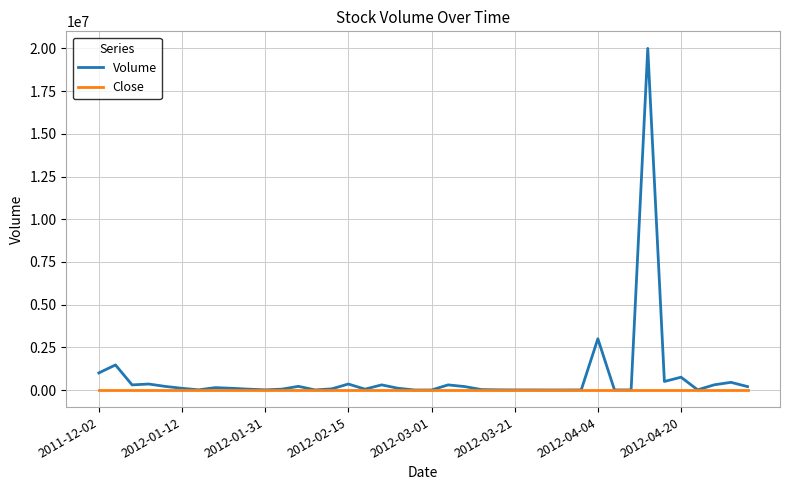

What is the maximum value shown in the chart?

20005000.0